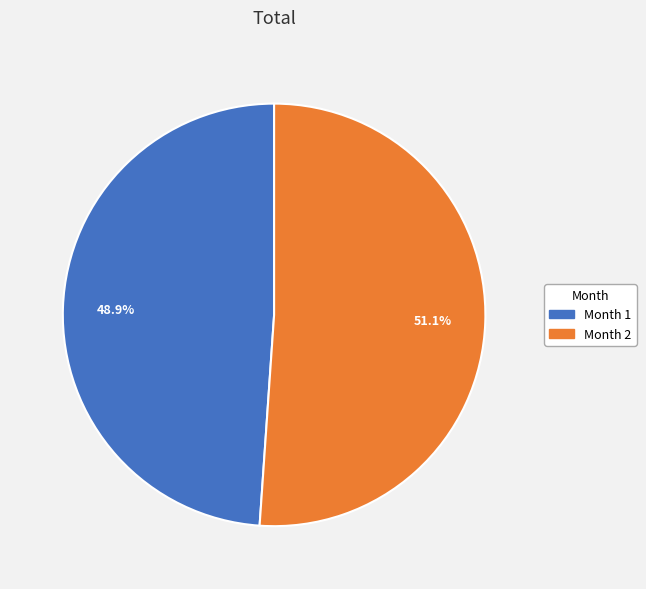

Rank the categories by value from highest to lowest.

Month 2, Month 1